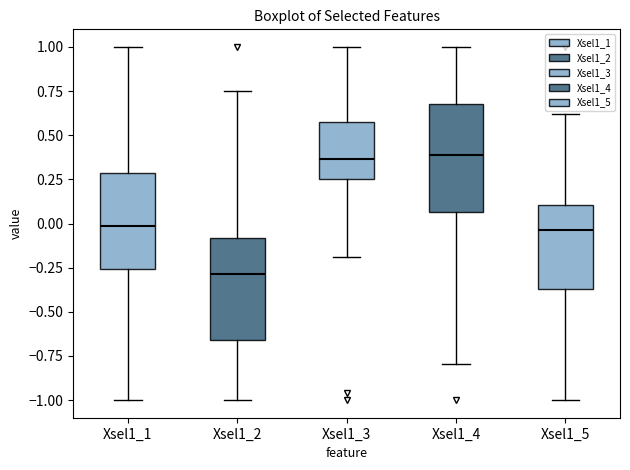

Reading left to right, transcribe this box plot: for each box, give where its median line is, the range the box spans, and where its two whiskers end, as read against the y-axis. The values are not printed on the chart, so give them approximately, as read against the axis.

Xsel1_1: median 0.00, box -0.25 to 0.30, whiskers -1.00 to 1.00
Xsel1_2: median -0.30, box -0.65 to -0.10, whiskers -1.00 to 0.75
Xsel1_3: median 0.35, box 0.25 to 0.55, whiskers -0.20 to 1.00
Xsel1_4: median 0.40, box 0.05 to 0.70, whiskers -0.80 to 1.00
Xsel1_5: median -0.05, box -0.35 to 0.10, whiskers -1.00 to 0.60